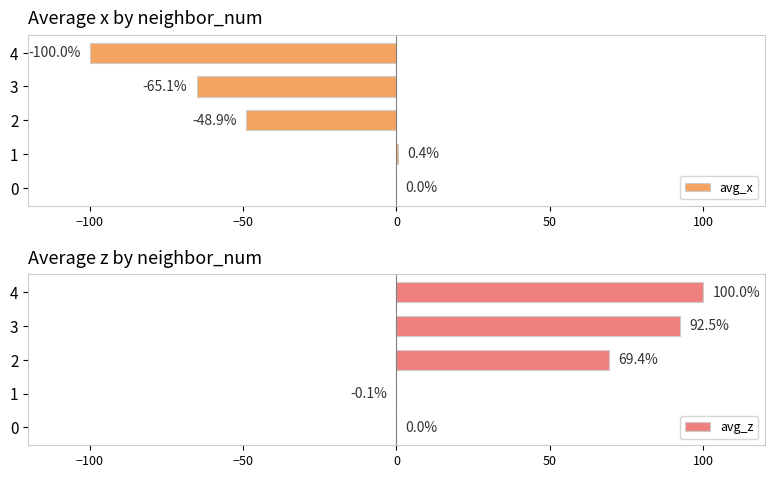

What is the difference between the maximum and minimum values in the avg_z series?

100.1